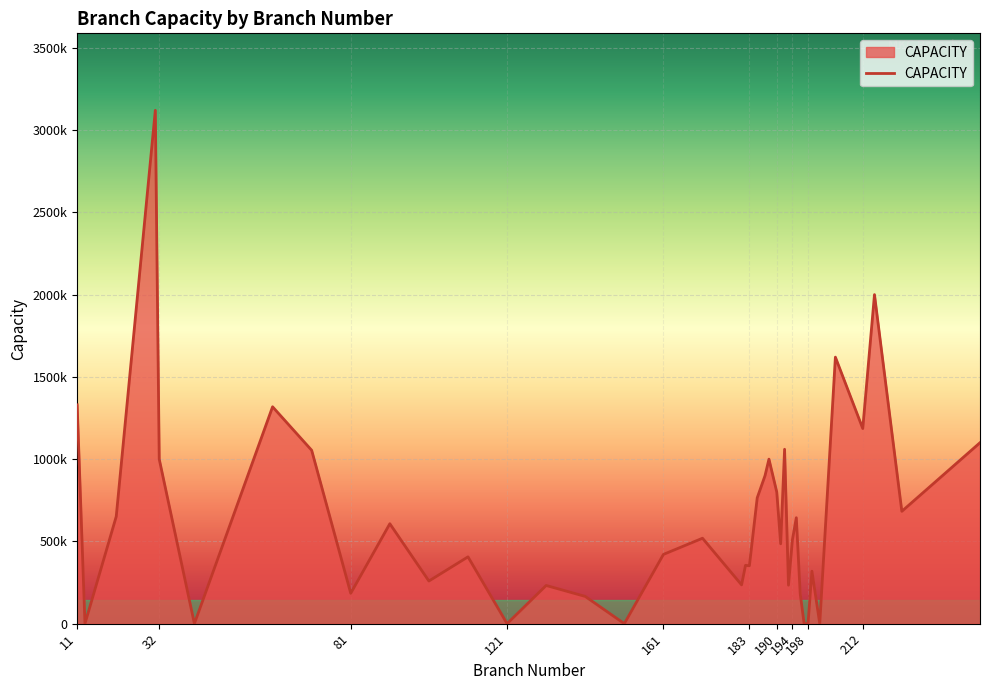

Reading left to right, extract all data points from this chart.

11=1330200	13=0	21=651600	31=3120000	32=1000000	41=0	61=1318300	71=1053900	81=184500	91=607500	101=259200	111=406200	121=0	131=232200	141=165655	151=0	161=421000	171=519300	181=235800	182=354600	183=352000	185=765000	187=900000	188=1000000	190=800000	191=485500	192=1060000	193=234000	194=509000	195=644000	196=182000	197=0	198=0	199=319000	201=0	205=1620000	212=1186200	215=2000000	222=683000	242=1100000